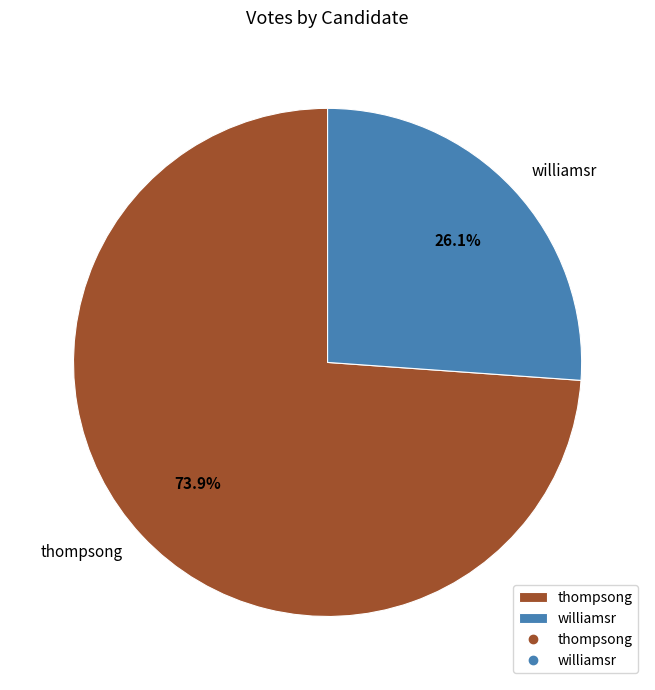

Which category accounts for the majority?

thompsong